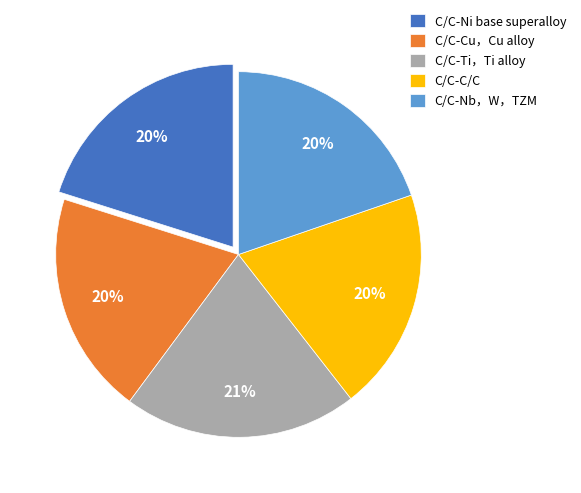

What is the largest slice in the pie chart?

C/C-Ti，Ti alloy